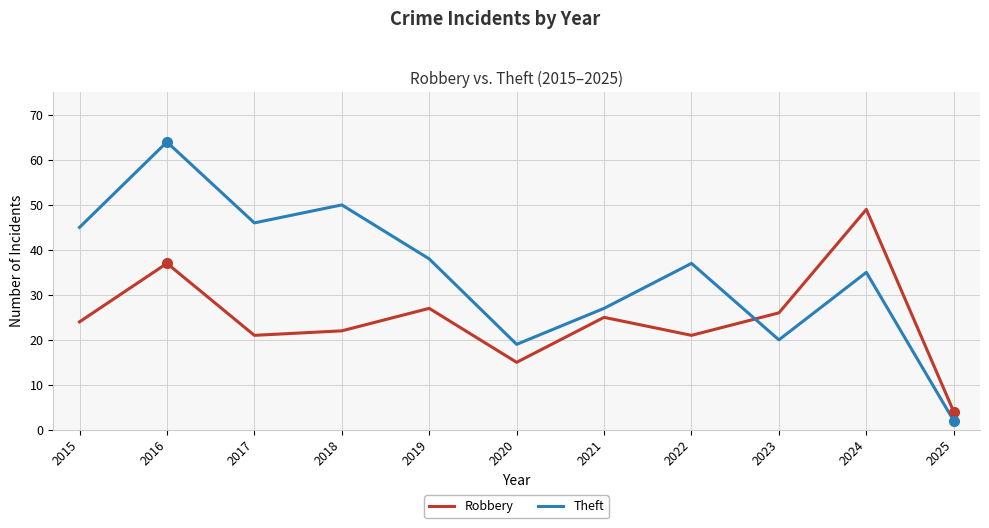

Rank the series by their average value, from lowest to highest.

Robbery, Theft